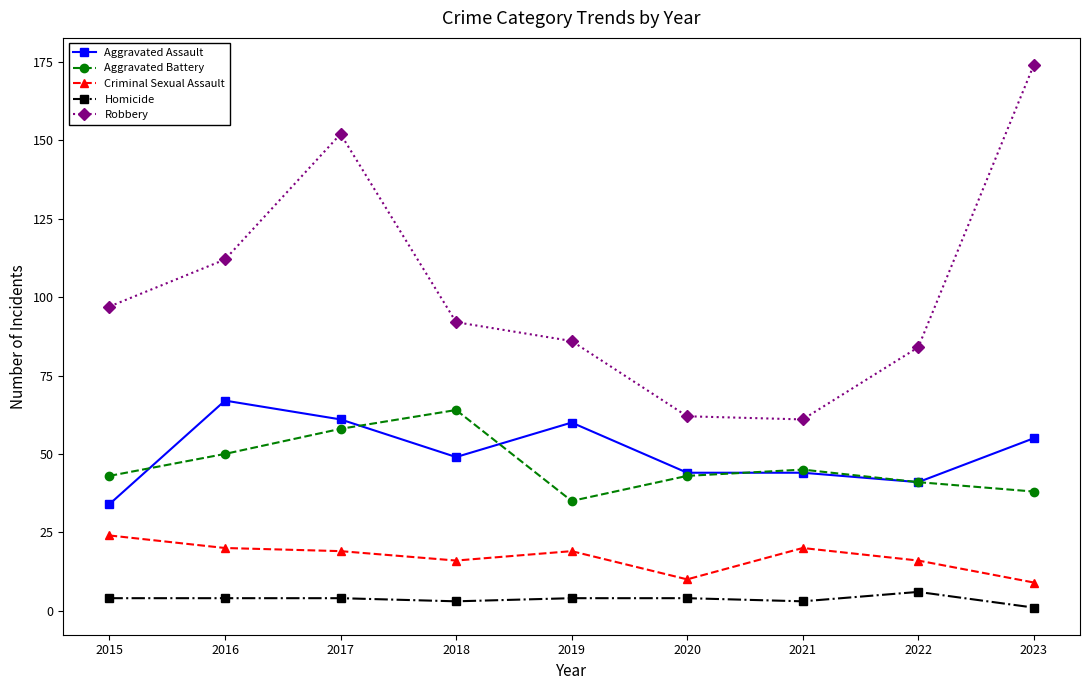

At how many categories does at least one series exceed 120?

2